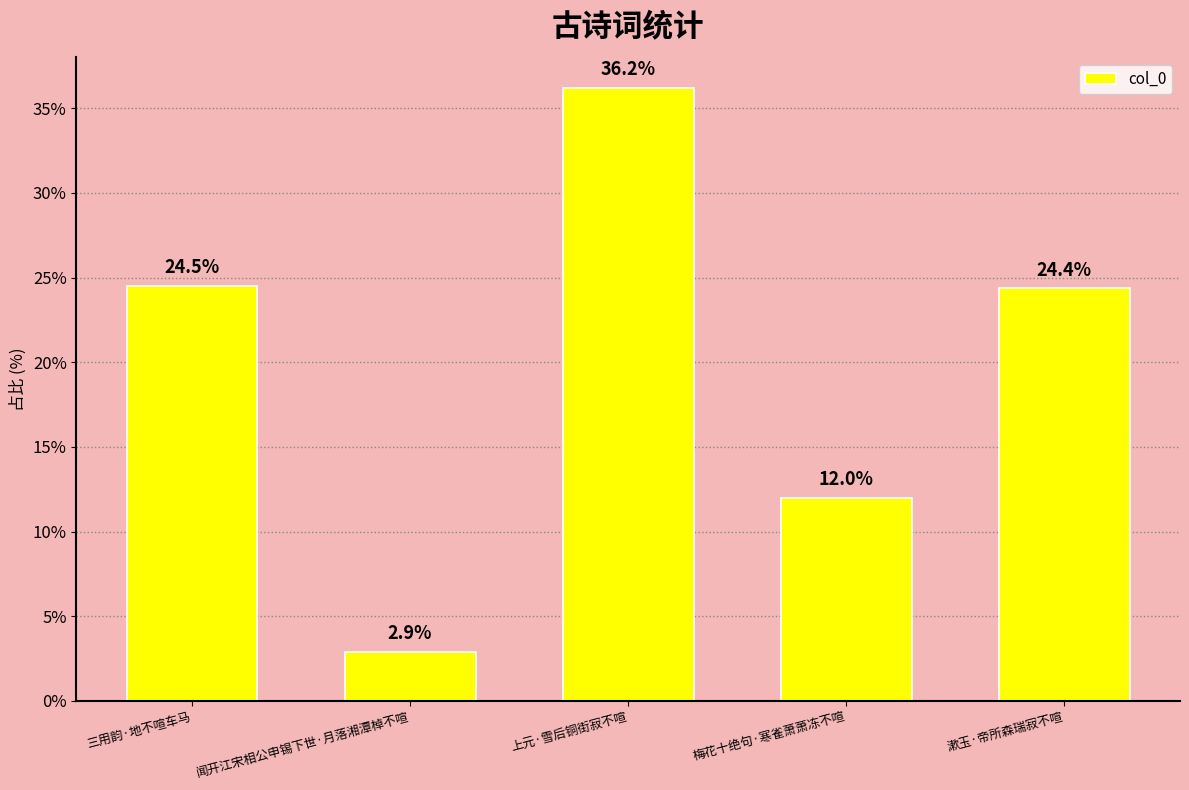

What is the value of the 3rd bar from the left?

36.2